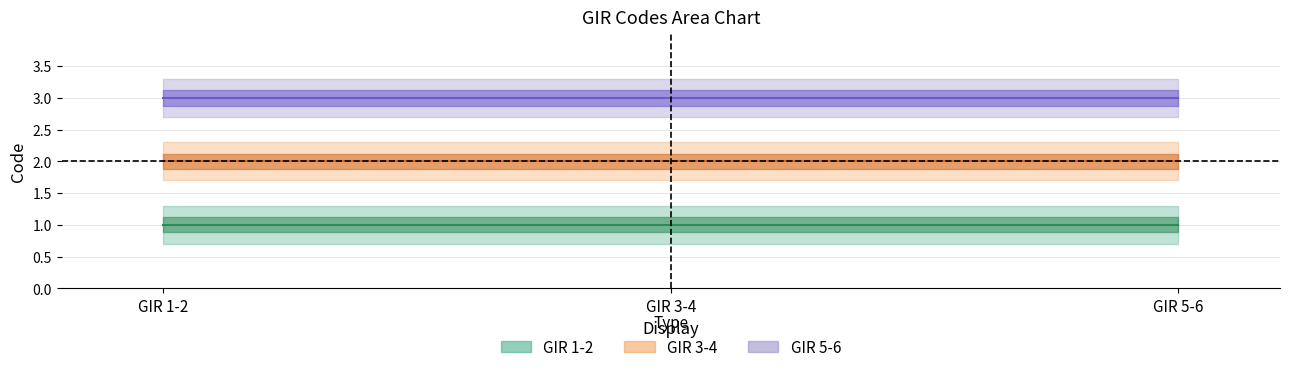

What is the total value across all series at GIR 5-6?

6